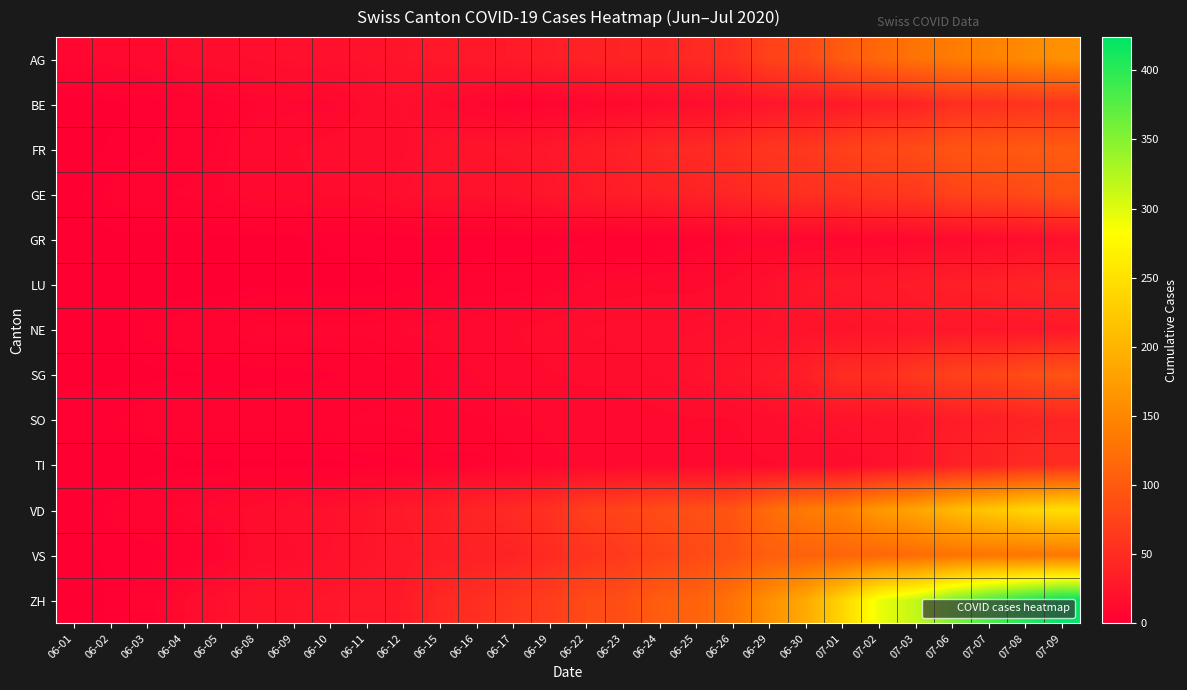

Reading right to left, what are all the values shown in this chart?

AG: 07-09=160.0	07-08=153.0	07-07=144.0	07-06=137.0	07-03=128.0	07-02=115.0	07-01=102.0	06-30=81.0	06-29=73.0	06-26=53.0	06-25=47.0	06-24=40.0	06-23=40.0	06-22=38.0	06-19=34.0	06-17=30.0	06-16=29.0	06-15=28.0	06-12=24.5	06-11=21.0	06-10=19.0	06-09=19.0	06-08=17.0	06-05=16.0	06-04=15.0	06-03=12.0	06-02=12.0	06-01=9.0
BE: 07-09=59.0	07-08=57.0	07-07=53.0	07-06=52.0	07-03=39.0	07-02=35.0	07-01=29.0	06-30=27.0	06-29=25.0	06-26=18.0	06-25=15.8	06-24=13.7	06-23=11.5	06-22=9.3	06-19=7.2	06-17=5.0	06-16=9.0	06-15=13.0	06-12=17.0	06-11=14.0	06-10=9.0	06-09=9.0	06-08=8.0	06-05=6.0	06-04=4.0	06-03=2.0	06-02=1.0	06-01=0.0
FR: 07-09=100.0	07-08=99.0	07-07=96.0	07-06=94.0	07-03=84.0	07-02=79.0	07-01=72.0	06-30=61.0	06-29=61.0	06-26=52.0	06-25=47.0	06-24=44.0	06-23=36.0	06-22=32.0	06-19=27.0	06-17=24.0	06-16=23.0	06-15=22.0	06-12=16.0	06-11=16.0	06-10=15.0	06-09=13.0	06-08=13.0	06-05=7.0	06-04=5.0	06-03=3.0	06-02=2.0	06-01=0.0
GE: 07-09=90.0	07-08=82.0	07-07=78.0	07-06=74.0	07-03=62.0	07-02=60.0	07-01=55.0	06-30=54.0	06-29=50.0	06-26=43.0	06-25=39.0	06-24=36.0	06-23=34.0	06-22=30.0	06-19=25.0	06-17=21.0	06-16=20.0	06-15=20.0	06-12=18.0	06-11=14.0	06-10=14.0	06-09=12.0	06-08=12.0	06-05=8.0	06-04=7.0	06-03=6.0	06-02=4.0	06-01=1.0
GR: 07-09=18.0	07-08=16.0	07-07=14.0	07-06=13.0	07-03=11.0	07-02=10.0	07-01=9.0	06-30=9.0	06-29=8.0	06-26=8.0	06-25=5.0	06-24=3.0	06-23=3.0	06-22=3.0	06-19=2.0	06-17=2.0	06-16=2.0	06-15=2.0	06-12=2.0	06-11=2.0	06-10=2.0	06-09=1.0	06-08=1.0	06-05=1.0	06-04=1.0	06-03=1.0	06-02=1.0	06-01=0.0
LU: 07-09=43.0	07-08=40.0	07-07=37.0	07-06=36.0	07-03=32.0	07-02=28.0	07-01=28.0	06-30=25.0	06-29=19.0	06-26=14.0	06-25=12.0	06-24=12.0	06-23=11.0	06-22=10.0	06-19=6.0	06-17=5.0	06-16=5.0	06-15=3.7	06-12=2.3	06-11=1.0	06-10=1.0	06-09=1.0	06-08=1.0	06-05=0.0	06-04=0.0	06-03=0.0	06-02=0.0	06-01=0.0
NE: 07-09=28.0	07-08=26.0	07-07=26.0	07-06=26.0	07-03=25.0	07-02=24.0	07-01=22.0	06-30=22.0	06-29=20.0	06-26=19.0	06-25=18.0	06-24=18.0	06-23=18.0	06-22=17.0	06-19=15.0	06-17=13.0	06-16=12.0	06-15=11.0	06-12=10.0	06-11=9.0	06-10=9.0	06-09=9.0	06-08=9.0	06-05=6.0	06-04=5.0	06-03=4.0	06-02=1.0	06-01=0.0
SG: 07-09=92.0	07-08=85.0	07-07=75.0	07-06=73.0	07-03=62.0	07-02=51.0	07-01=51.0	06-30=35.0	06-29=29.0	06-26=23.0	06-25=20.0	06-24=17.0	06-23=15.0	06-22=14.0	06-19=13.0	06-17=12.0	06-16=10.2	06-15=8.4	06-12=6.6	06-11=4.8	06-10=3.0	06-09=2.6	06-08=2.2	06-05=1.8	06-04=1.4	06-03=1.0	06-02=1.0	06-01=1.0
SO: 07-09=41.0	07-08=39.0	07-07=35.0	07-06=32.0	07-03=24.0	07-02=23.0	07-01=21.0	06-30=19.0	06-29=16.0	06-26=13.0	06-25=13.0	06-24=12.0	06-23=11.0	06-22=11.0	06-19=11.0	06-17=9.0	06-16=8.0	06-15=8.0	06-12=7.5	06-11=7.0	06-10=6.5	06-09=6.0	06-08=6.0	06-05=6.0	06-04=6.0	06-03=5.0	06-02=3.0	06-01=3.0
TI: 07-09=50.0	07-08=48.0	07-07=40.0	07-06=36.0	07-03=26.0	07-02=19.0	07-01=14.0	06-30=14.0	06-29=13.0	06-26=12.0	06-25=12.0	06-24=12.0	06-23=12.0	06-22=11.0	06-19=9.0	06-17=8.0	06-16=6.0	06-15=6.0	06-12=2.0	06-11=2.0	06-10=1.0	06-09=1.0	06-08=1.0	06-05=1.0	06-04=1.0	06-03=0.0	06-02=0.0	06-01=0.0
VD: 07-09=248.0	07-08=236.0	07-07=221.0	07-06=205.0	07-03=183.0	07-02=169.0	07-01=145.0	06-30=136.0	06-29=120.0	06-26=94.0	06-25=88.0	06-24=85.0	06-23=76.0	06-22=70.0	06-19=55.0	06-17=47.0	06-16=42.0	06-15=34.0	06-12=30.0	06-11=23.0	06-10=19.0	06-09=18.0	06-08=15.0	06-05=11.0	06-04=9.0	06-03=6.0	06-02=4.0	06-01=0.0
VS: 07-09=132.0	07-08=130.0	07-07=130.0	07-06=127.0	07-03=120.0	07-02=115.0	07-01=112.0	06-30=109.0	06-29=105.0	06-26=92.0	06-25=82.0	06-24=75.0	06-23=65.0	06-22=58.0	06-19=48.0	06-17=39.0	06-16=37.0	06-15=32.0	06-12=28.0	06-11=24.0	06-10=20.0	06-09=16.0	06-08=15.0	06-05=7.0	06-04=4.0	06-03=2.0	06-02=2.0	06-01=1.0
ZH: 07-09=424.0	07-08=405.0	07-07=382.0	07-06=356.0	07-03=316.0	07-02=293.0	07-01=237.0	06-30=189.0	06-29=161.0	06-26=129.0	06-25=110.0	06-24=103.0	06-23=87.0	06-22=83.0	06-19=68.0	06-17=62.0	06-16=52.0	06-15=45.0	06-12=30.0	06-11=28.0	06-10=26.0	06-09=23.0	06-08=23.0	06-05=19.0	06-04=13.0	06-03=5.0	06-02=2.0	06-01=0.0